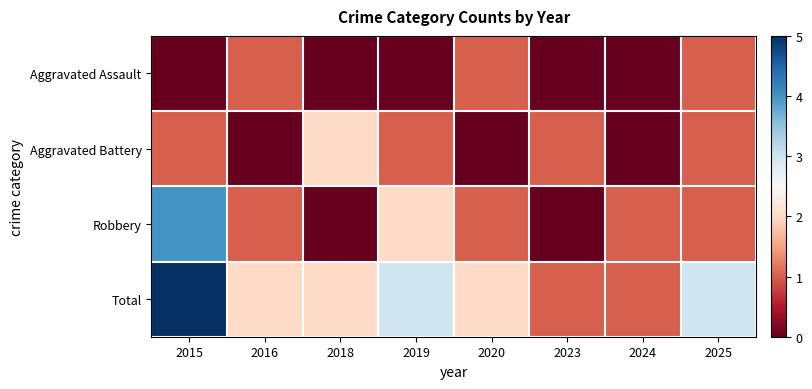

Reading left to right, extract all data points from this chart.

Aggravated Assault: 2015=0	2016=1	2018=0	2019=0	2020=1	2023=0	2024=0	2025=1
Aggravated Battery: 2015=1	2016=0	2018=2	2019=1	2020=0	2023=1	2024=0	2025=1
Robbery: 2015=4	2016=1	2018=0	2019=2	2020=1	2023=0	2024=1	2025=1
Total: 2015=5	2016=2	2018=2	2019=3	2020=2	2023=1	2024=1	2025=3